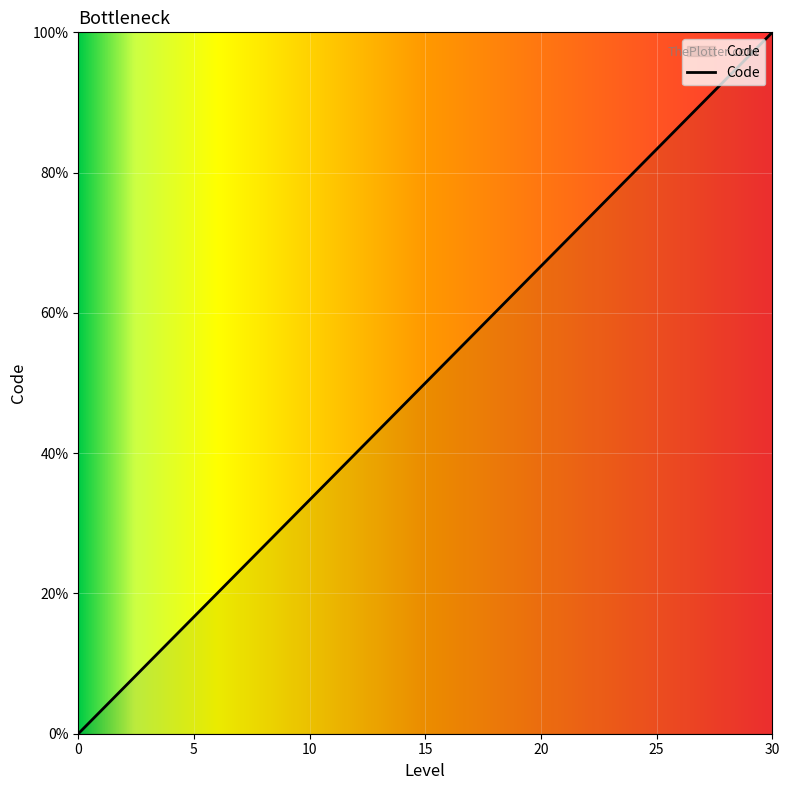

What is the difference between the maximum and minimum values?

100.0